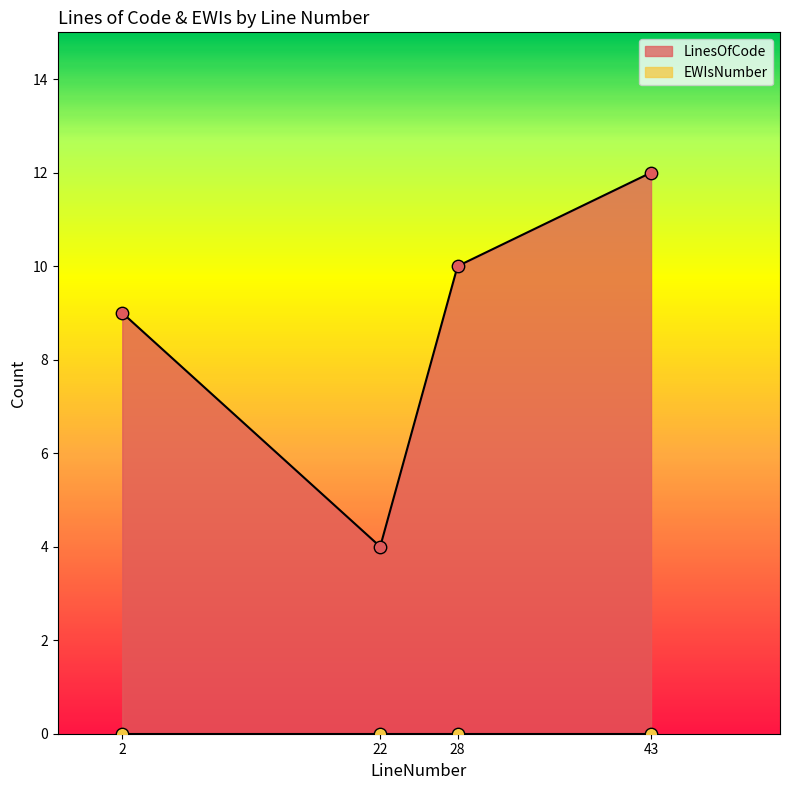

Which has a higher value, 2 or 43?

43